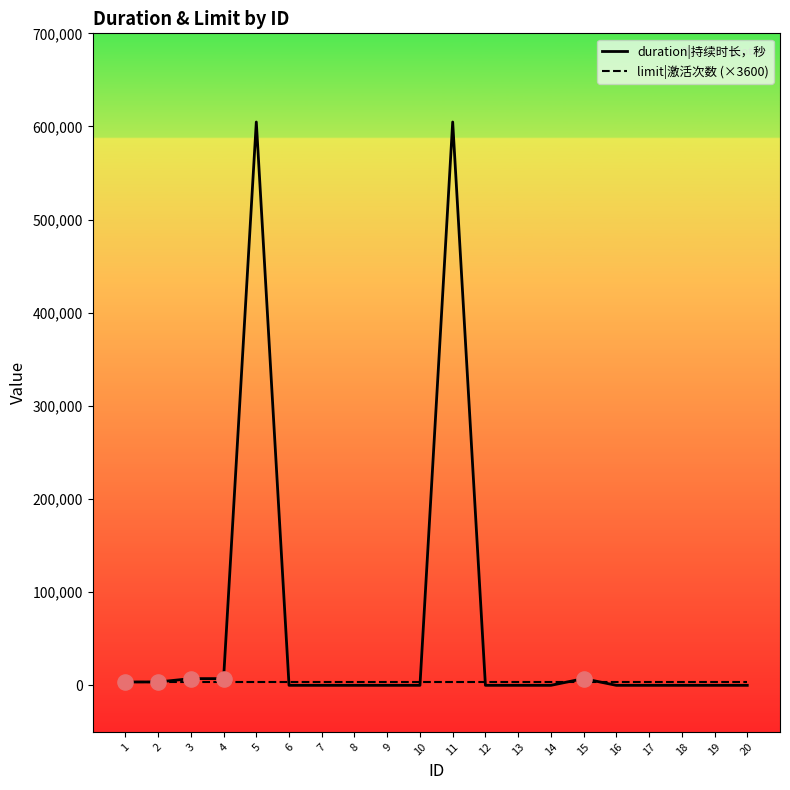

Which series has the largest total across all categories?

duration|持续时长，秒